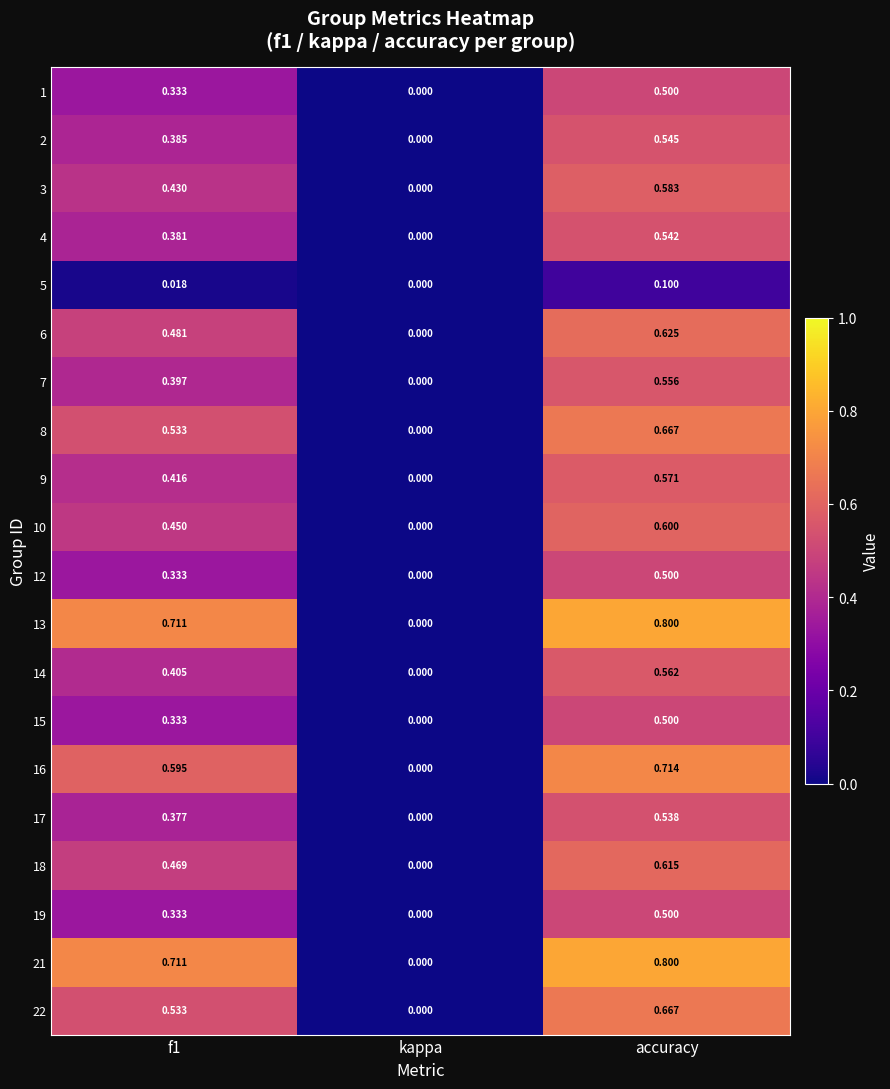

At which category is the sum across all series the highest?

accuracy